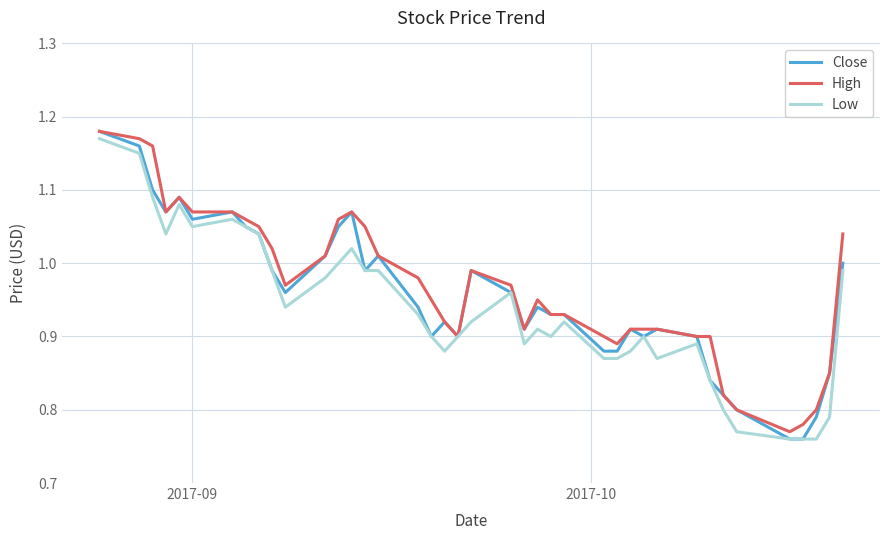

How many lines are shown in the chart?

3